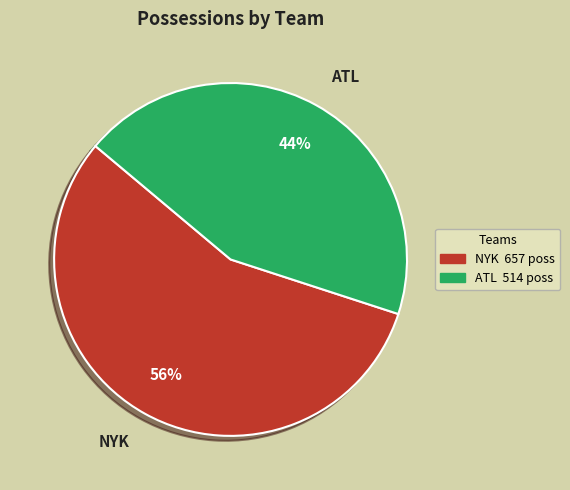

To the nearest percent, what percentage of the pie is ATL?

44%